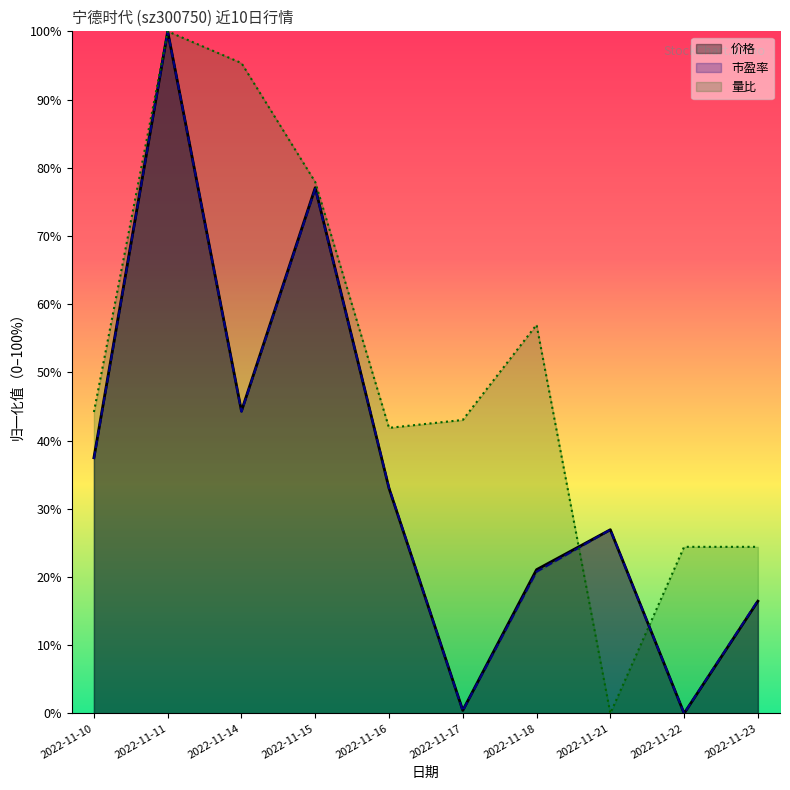

What are all the series names shown in the legend?

价格, 市盈率, 量比